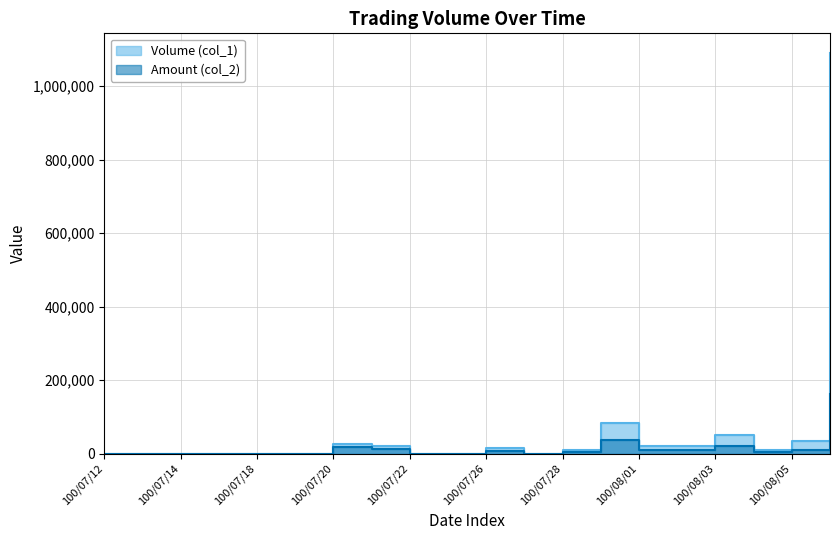

How many interior local peaks does the Volume (col_1) series have?

4